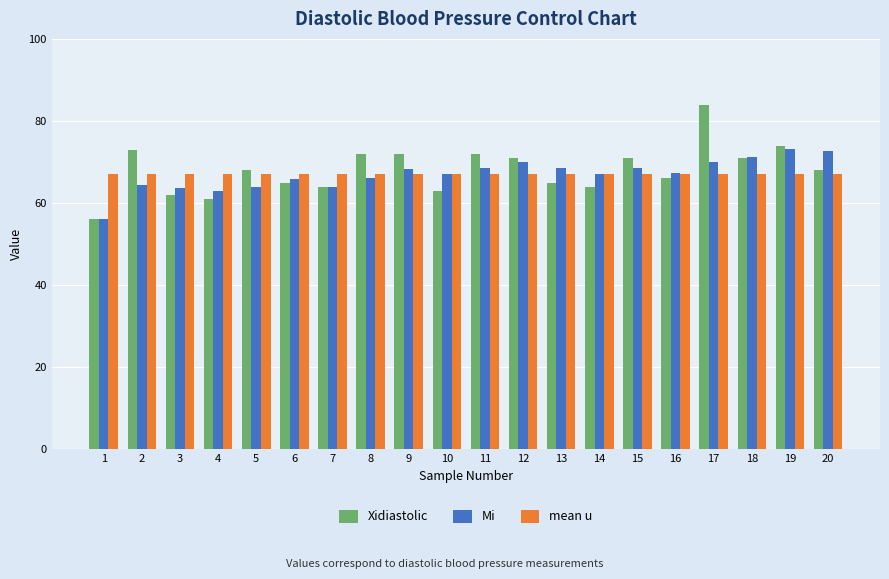

At 4, list the series in order from largest to smallest.

mean u, Mi, Xidiastolic